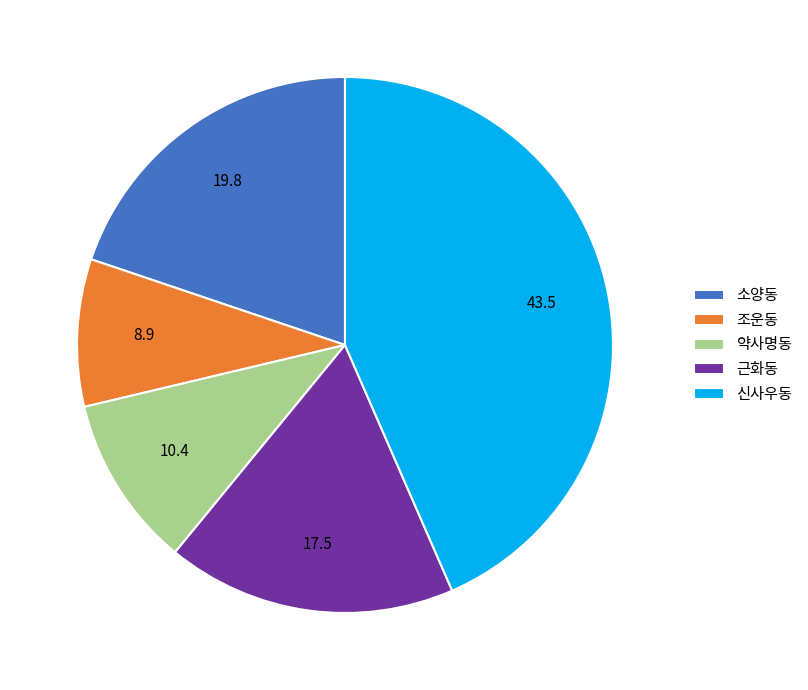

Which has a higher value, 조운동 or 소양동?

소양동